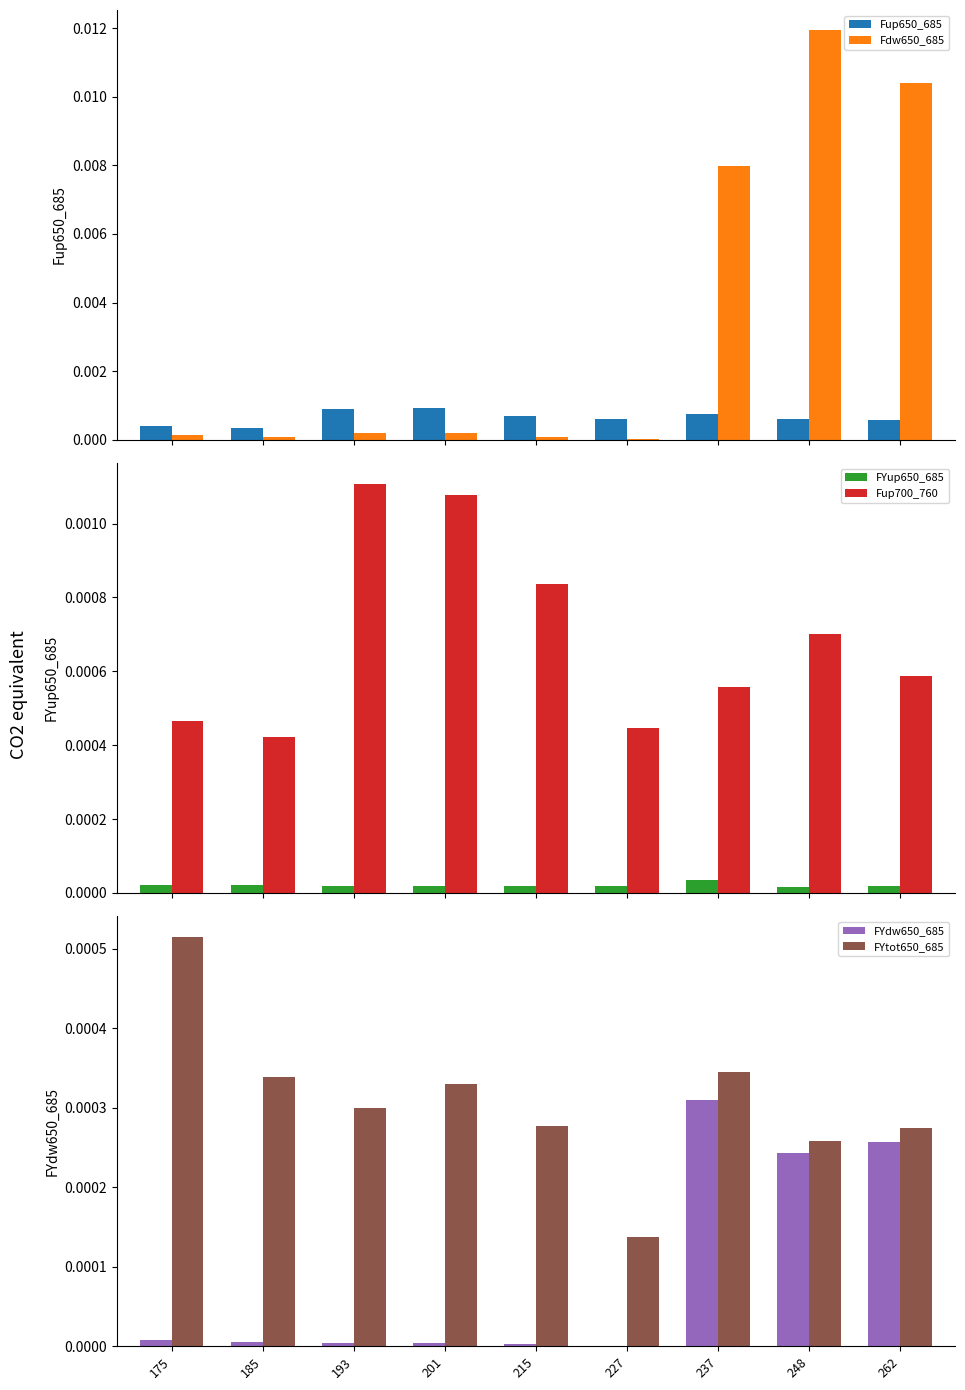

The FYtot650_685 series shows 0.0 at 175. True or false?

True